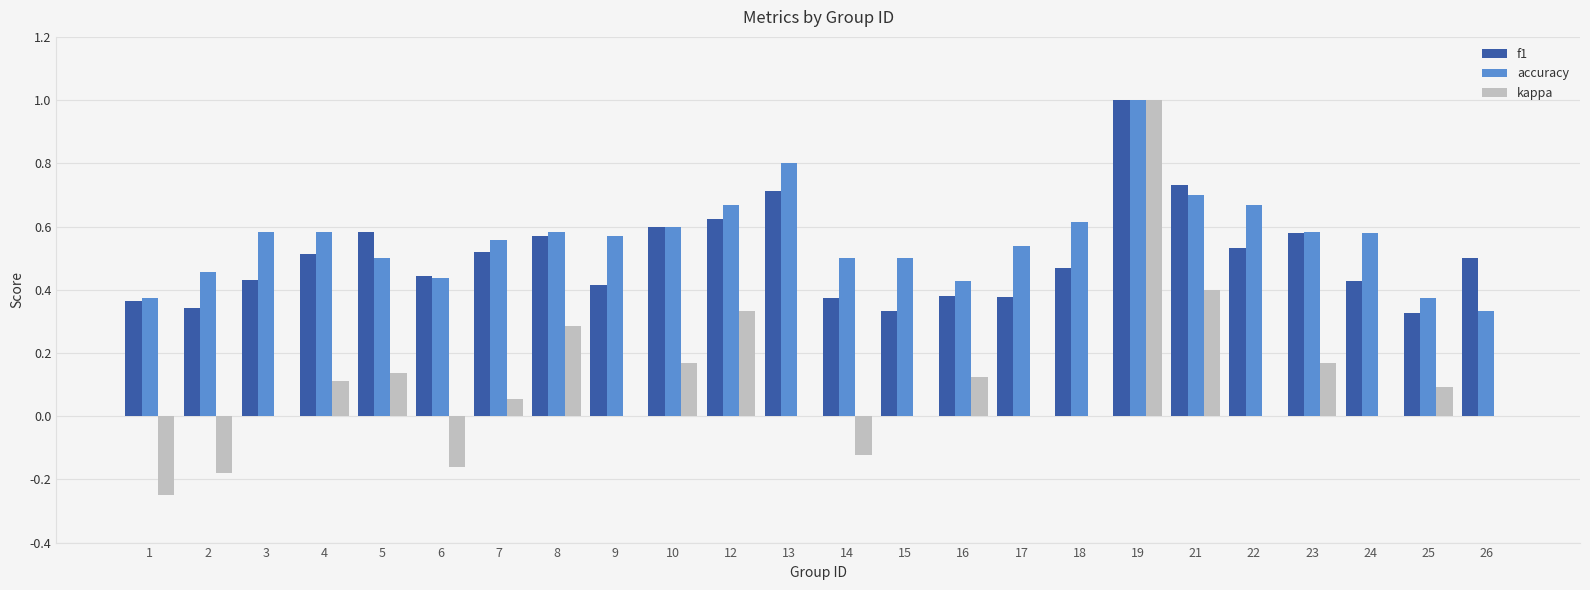

What is the total value across all series at 26?

0.8